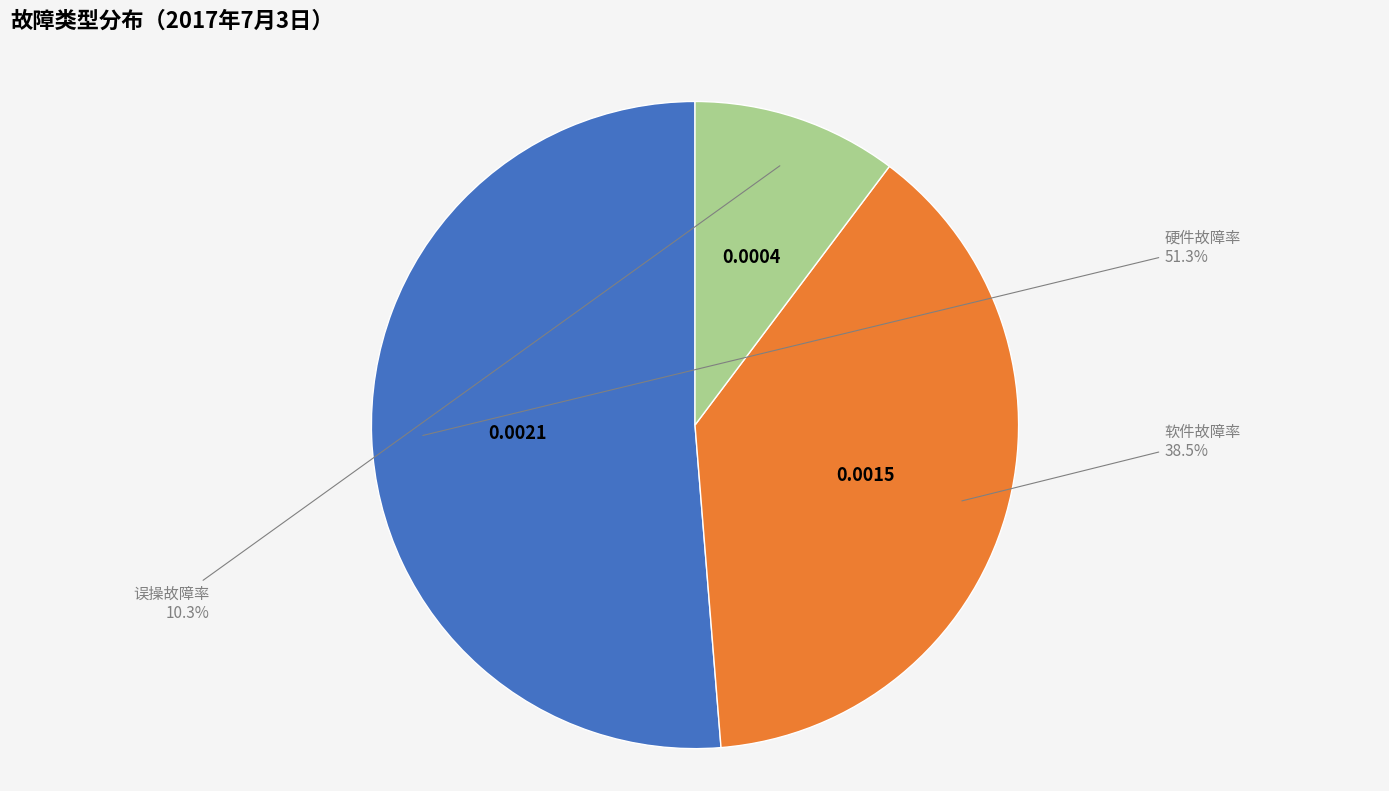

To the nearest percent, what is the difference between the largest and smallest slice percentages?

41%